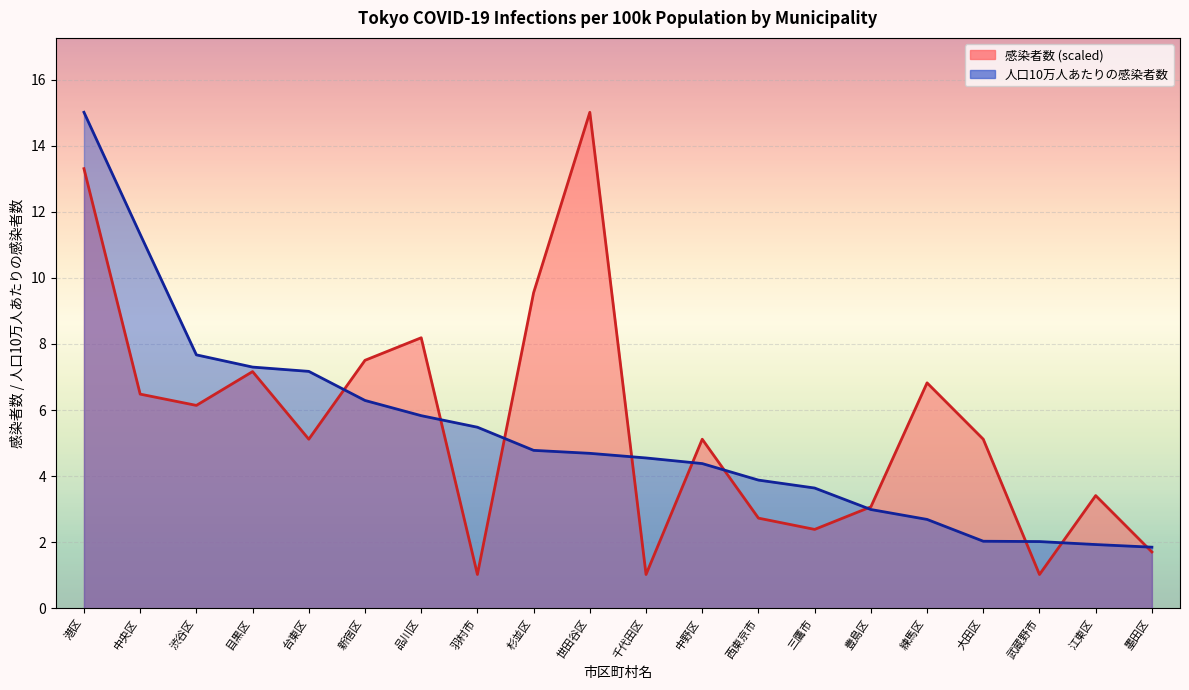

What is the minimum value for 感染者数 (line)?

1.0